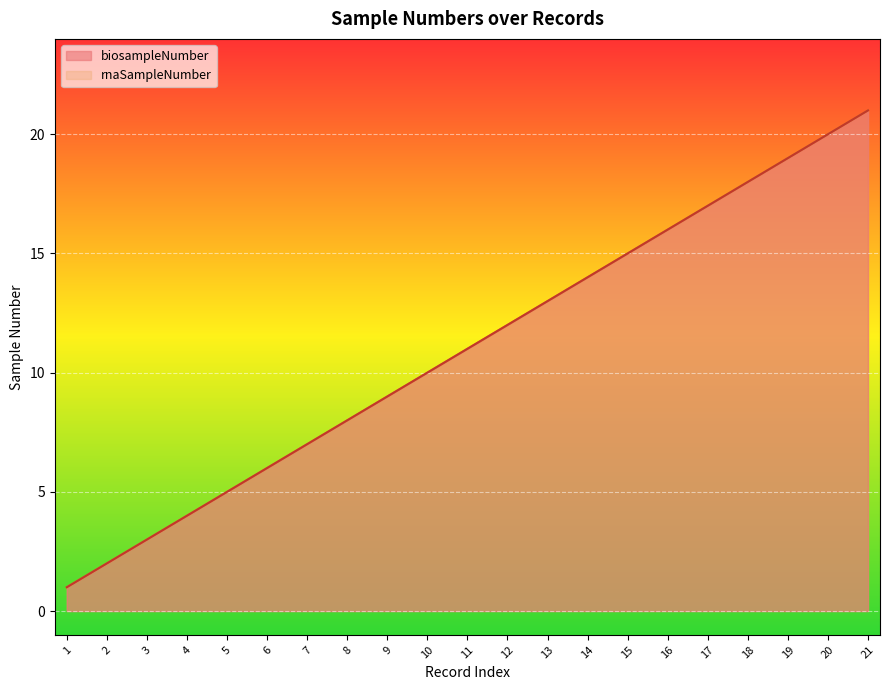

Between 16 and 17, which series saw the biggest shift?

biosampleNumber